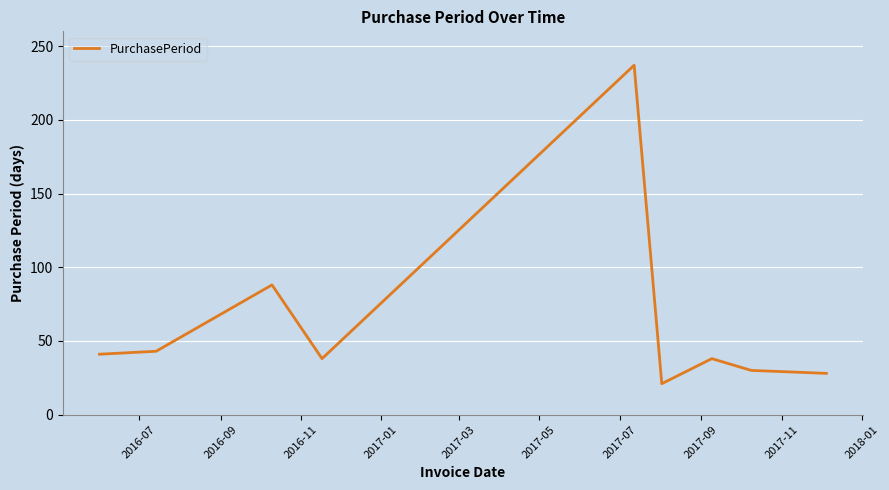

What is the smallest value displayed?

21